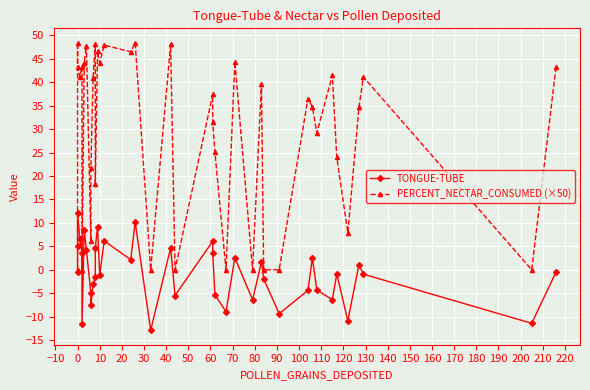

What is the difference between the maximum and minimum values in the PERCENT_NECTAR_CONSUMED (×50) series?

48.4